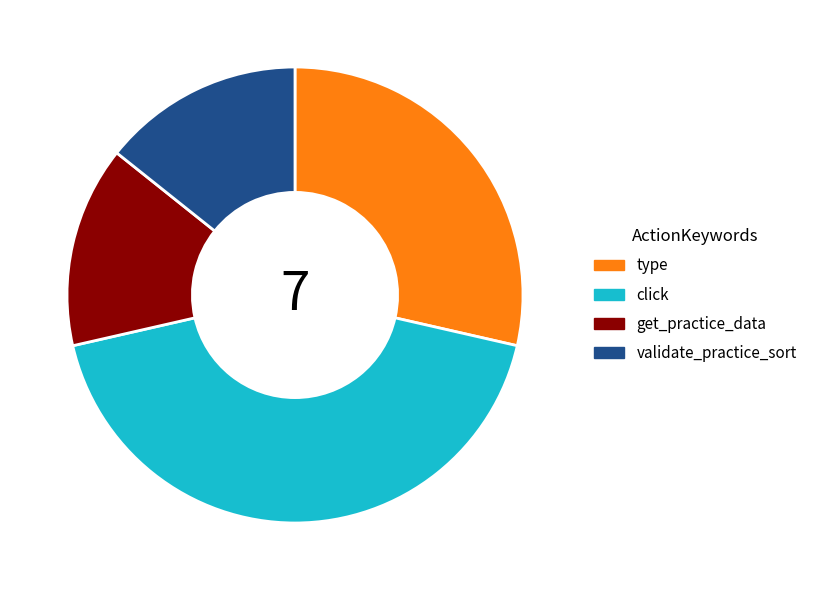

Is there a majority slice in this chart?

No